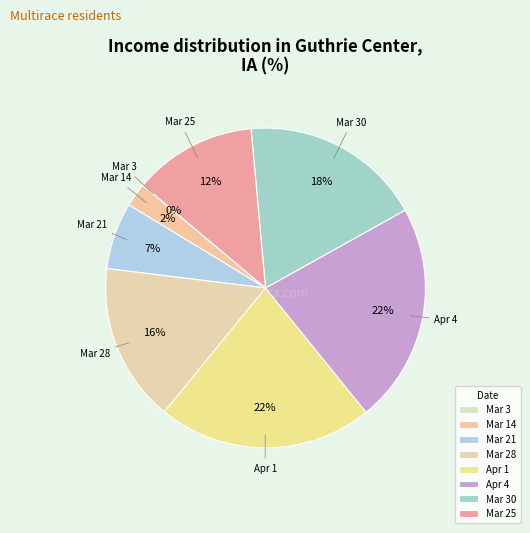

What percentage is the Mar 25 slice, to the nearest percent?

12%